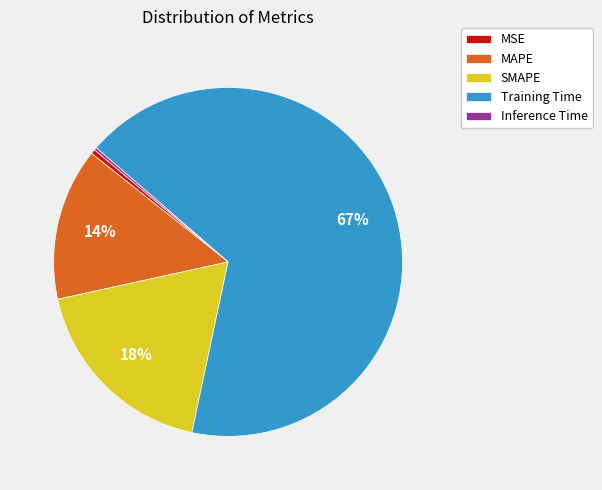

To the nearest percent, what percentage of the pie is SMAPE?

18%